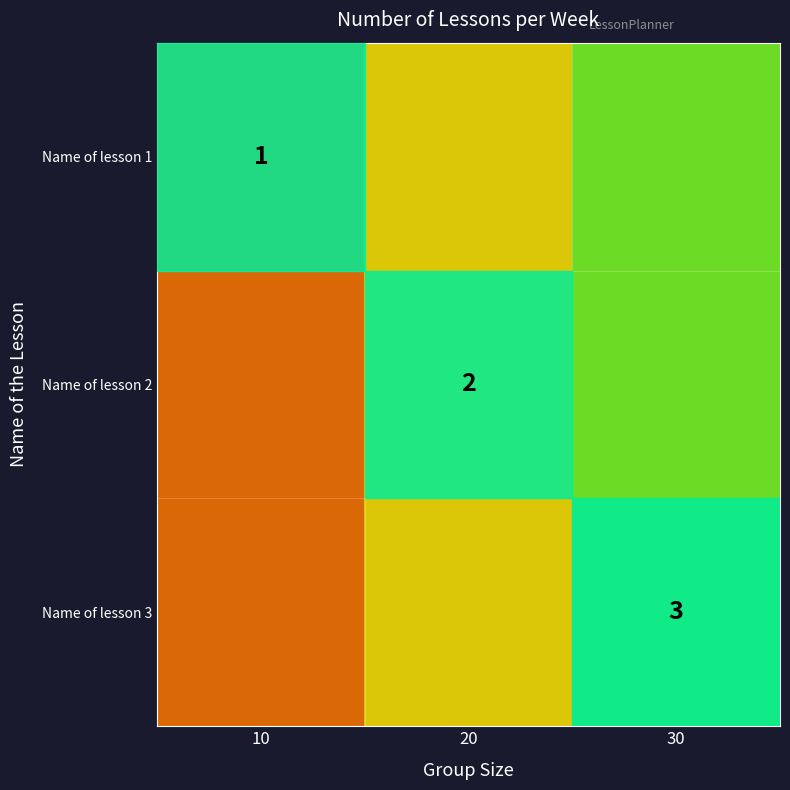

What is the total value across all series at 20?

6